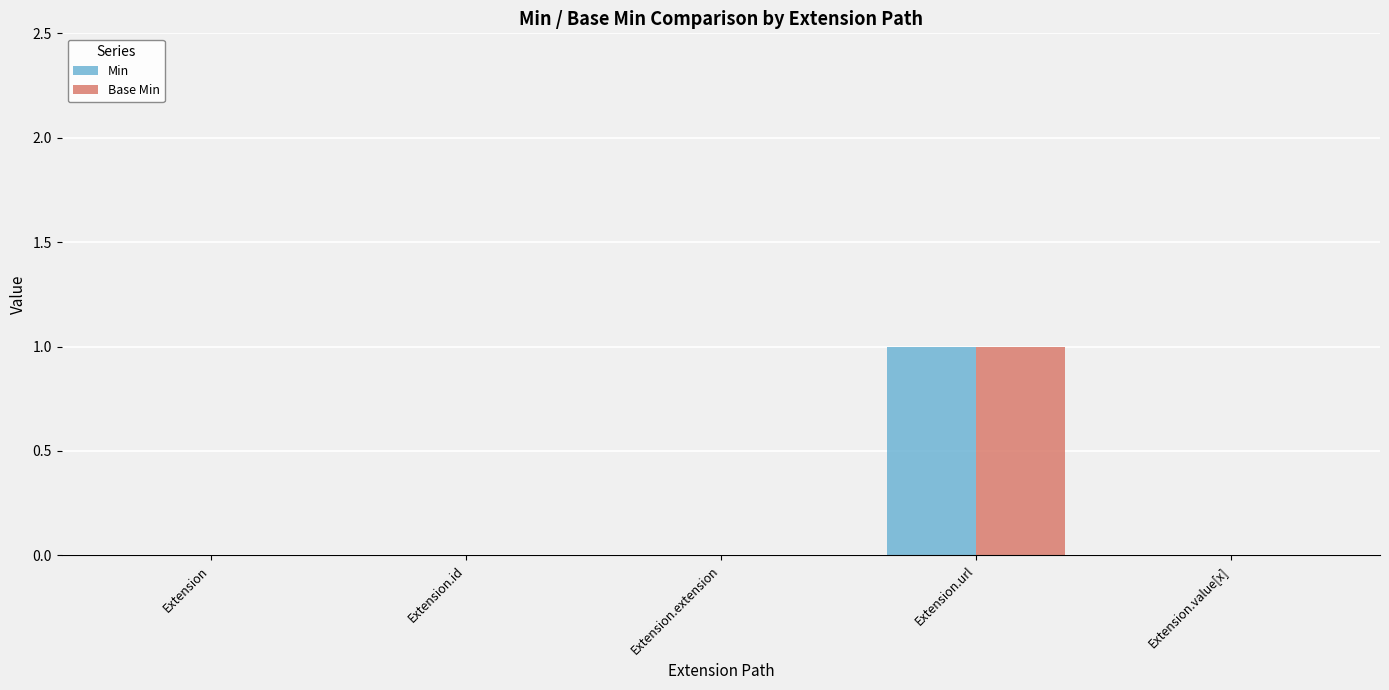

At which category is the sum across all series the highest?

Extension.url